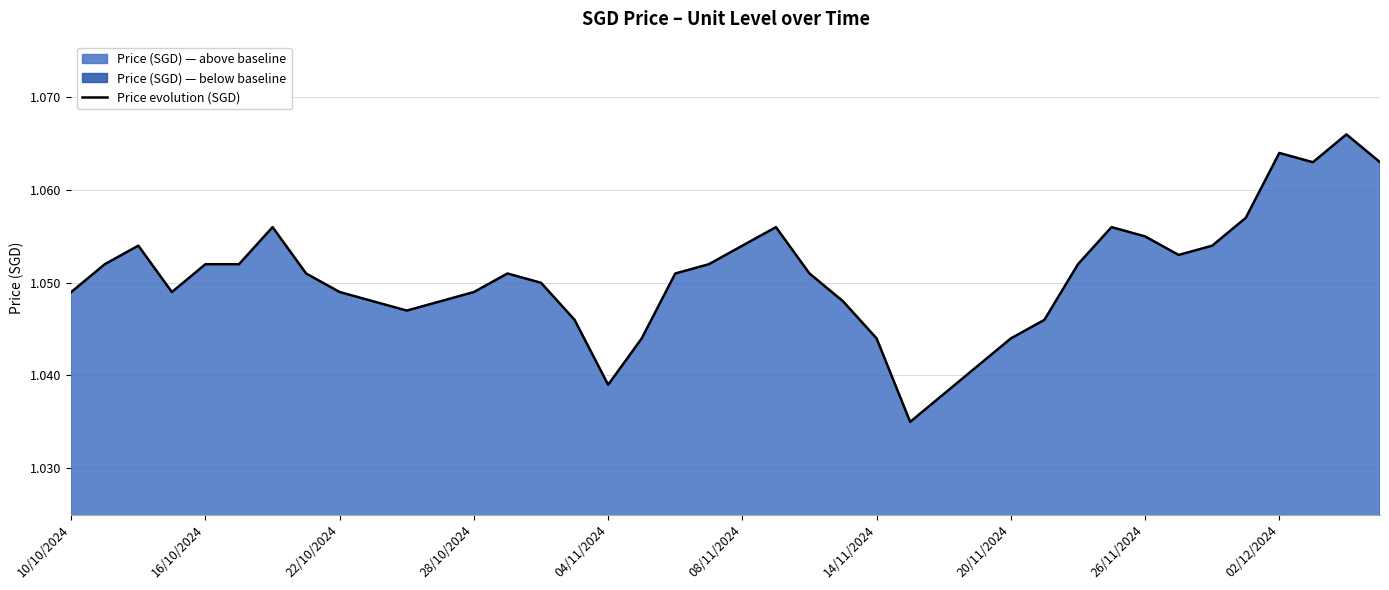

What is the value of the 33rd point from the left?

1.1